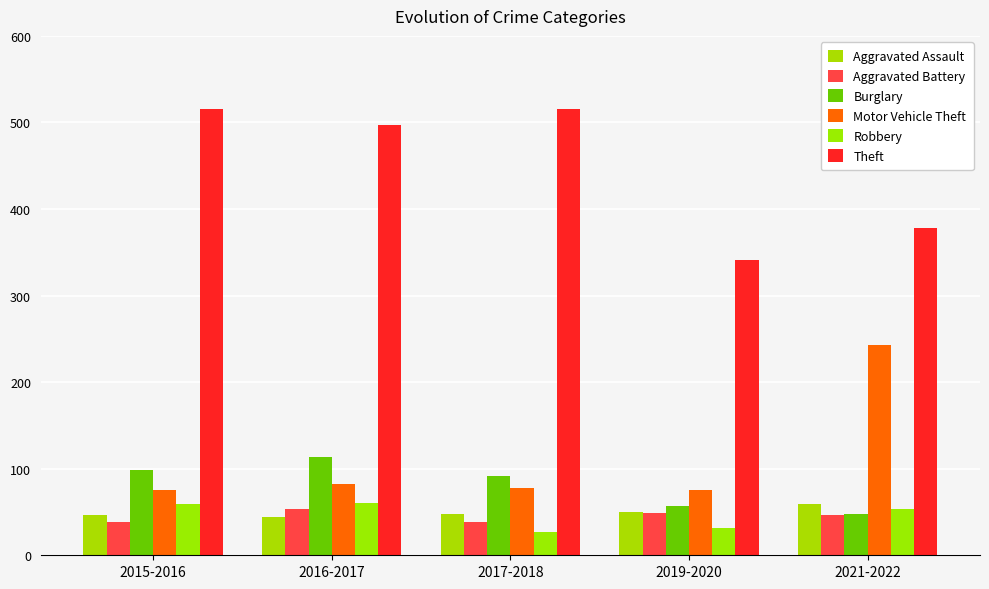

What is the value of the Aggravated Assault bar at the 5th from the left?

59